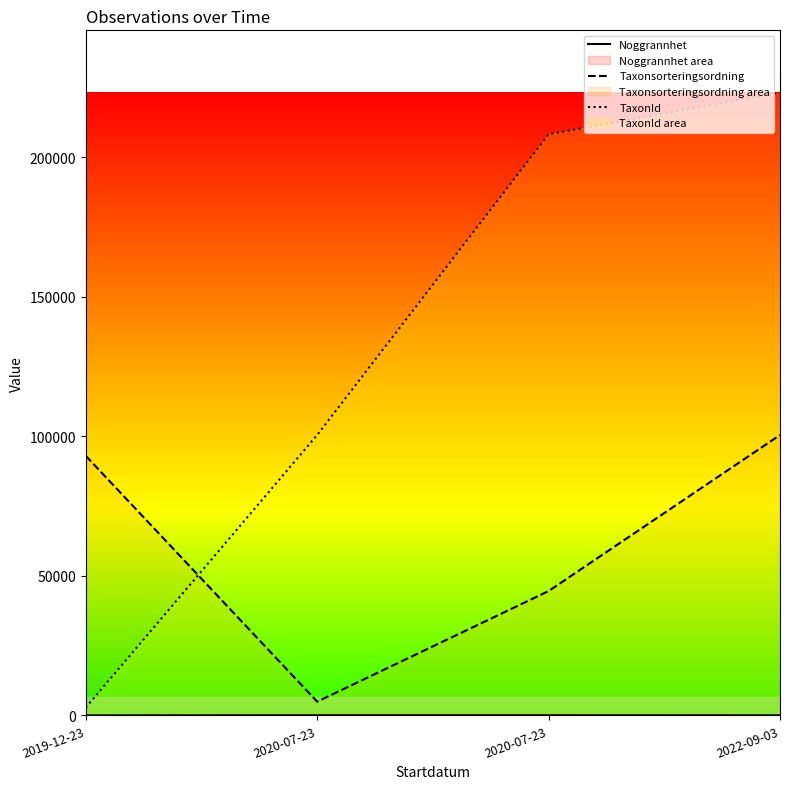

At which category is the sum across all series the highest?

2022-09-03